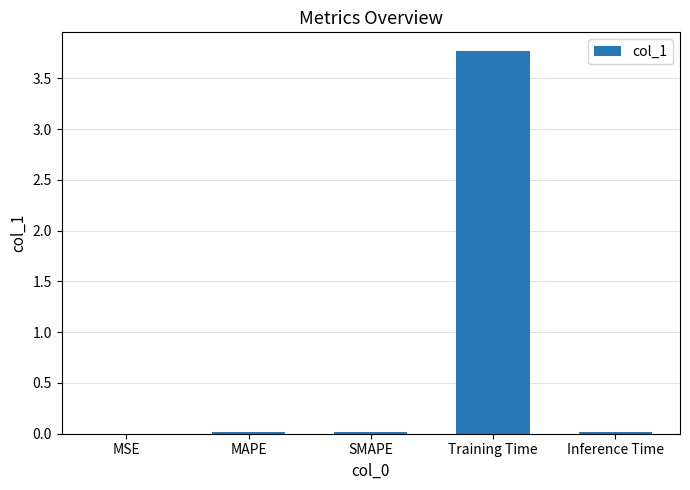

Is it true that the value at MSE is 0.0?

True